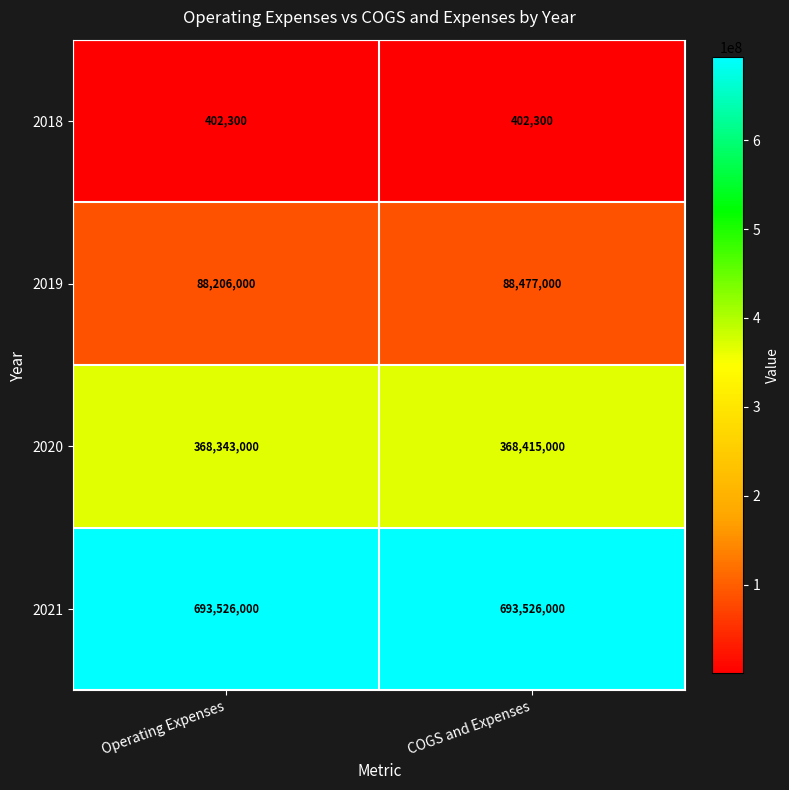

Between Operating Expenses and COGS and Expenses, which series saw the biggest shift?

2019